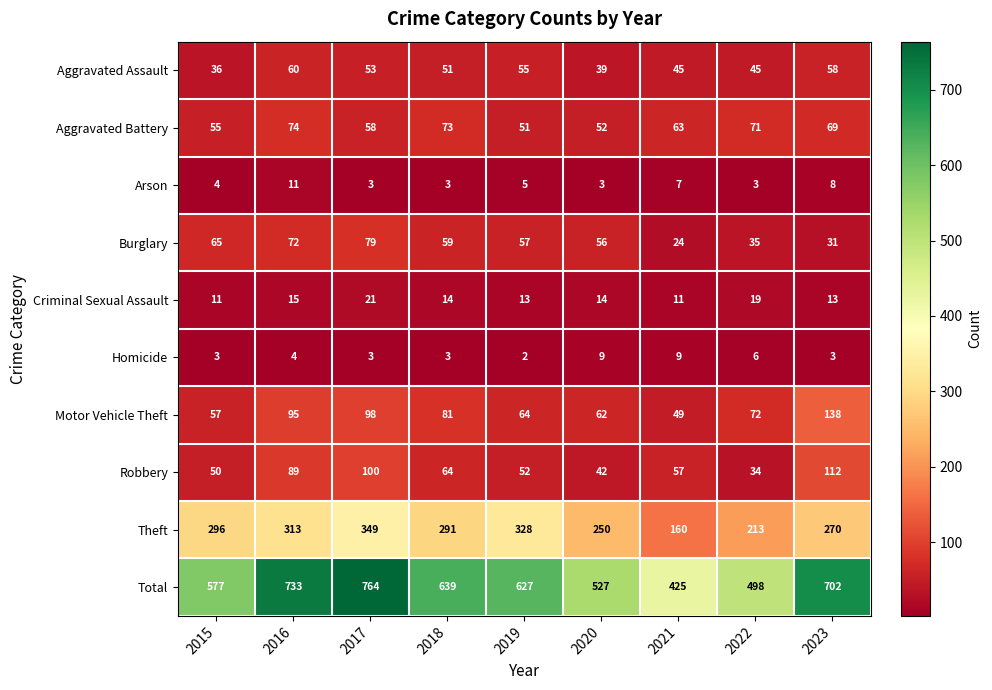

The Total series shows 1143 at 2016. True or false?

False